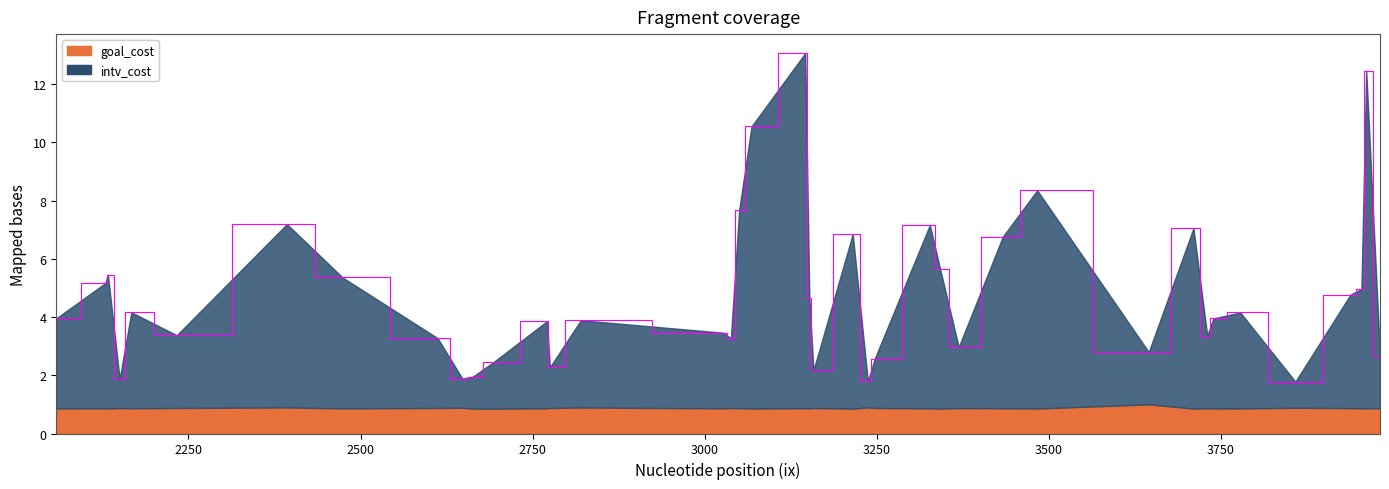

How many values are below 3?

12